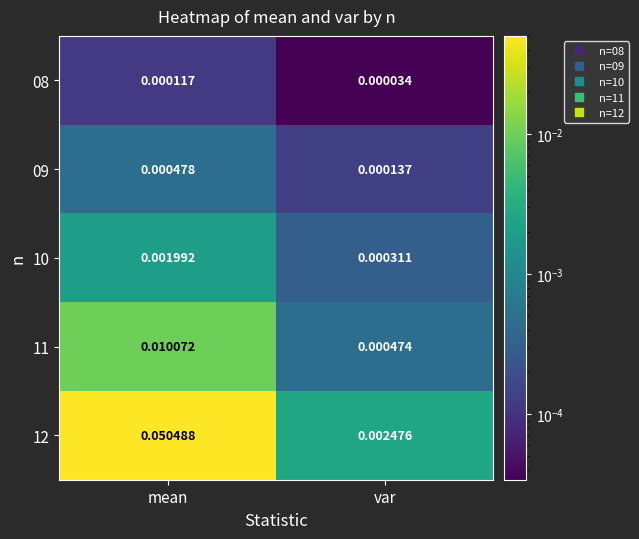

Where is 10 nearest to the value 0?

var